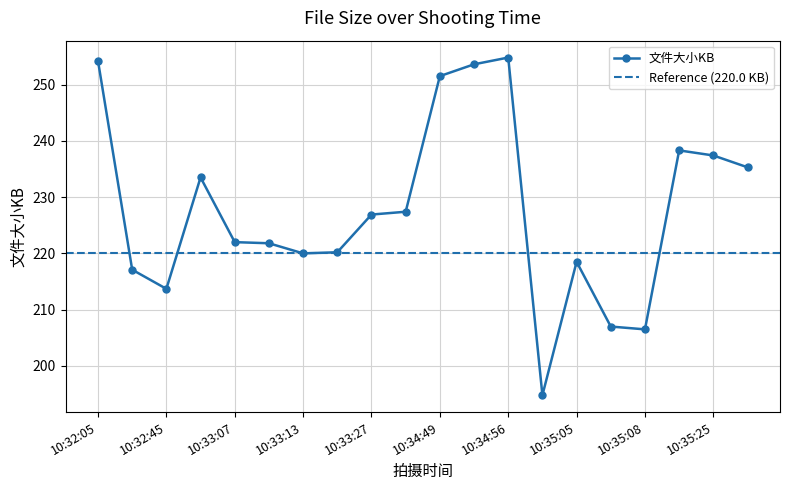

What position from the right is 10:35:07?

5